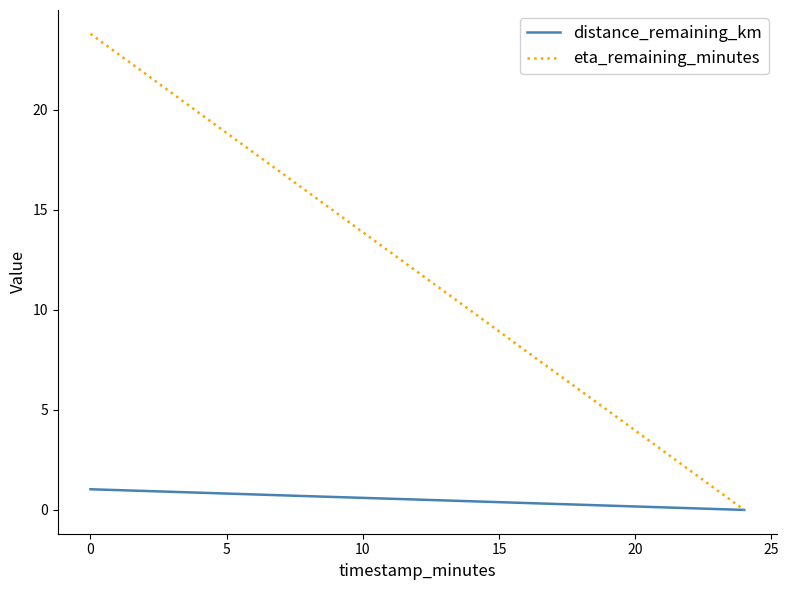

Which series has the largest total across all categories?

eta_remaining_minutes